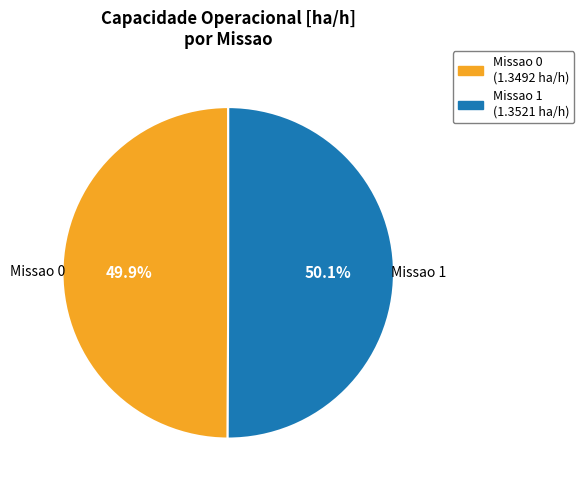

Which category accounts for the majority?

1